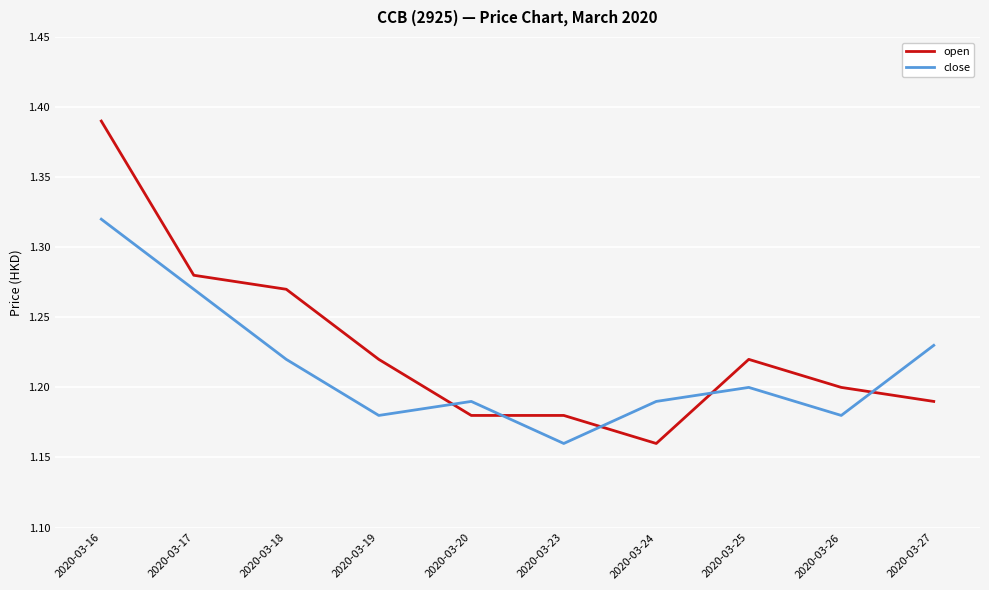

True or false: open and close cross at least once.

True